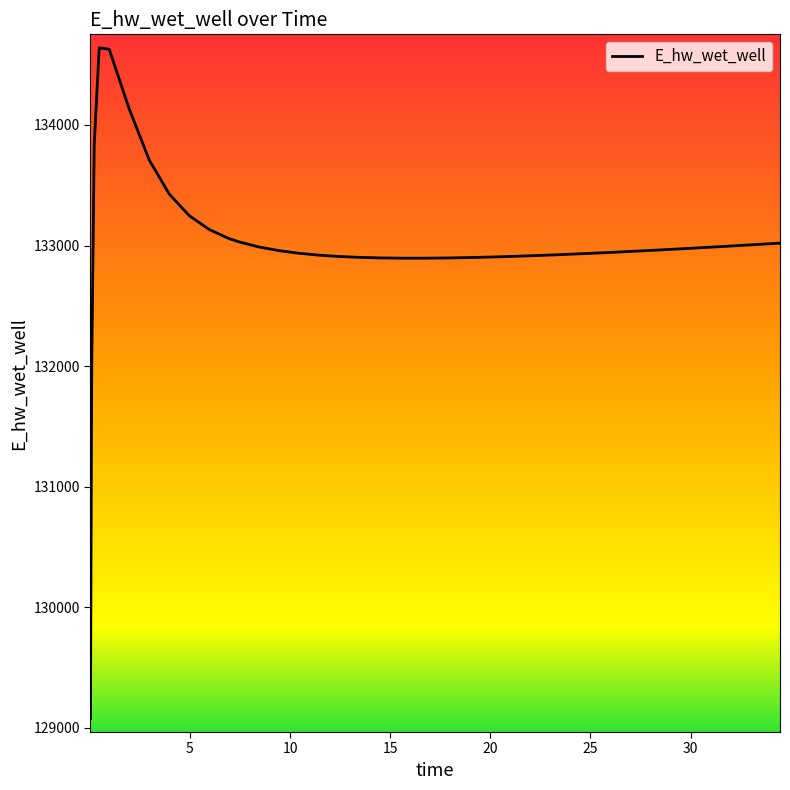

What is the difference between the maximum and minimum values?

5565.6